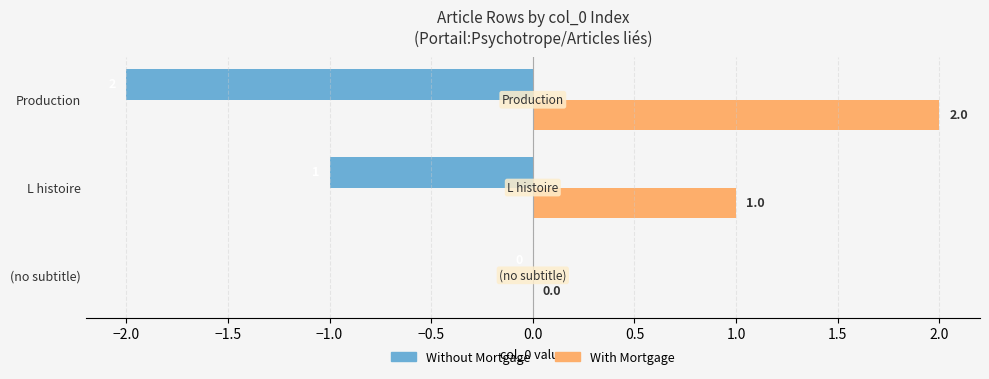

What are all the series names shown in the legend?

Without Mortgage, With Mortgage